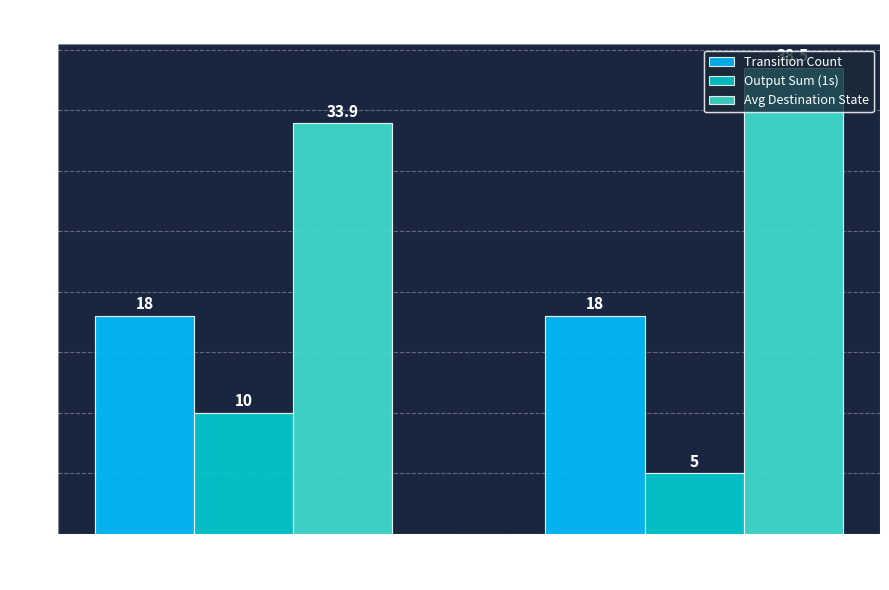

What is the value of the Output Sum (1s) bar at the 1st from the left?

10.0